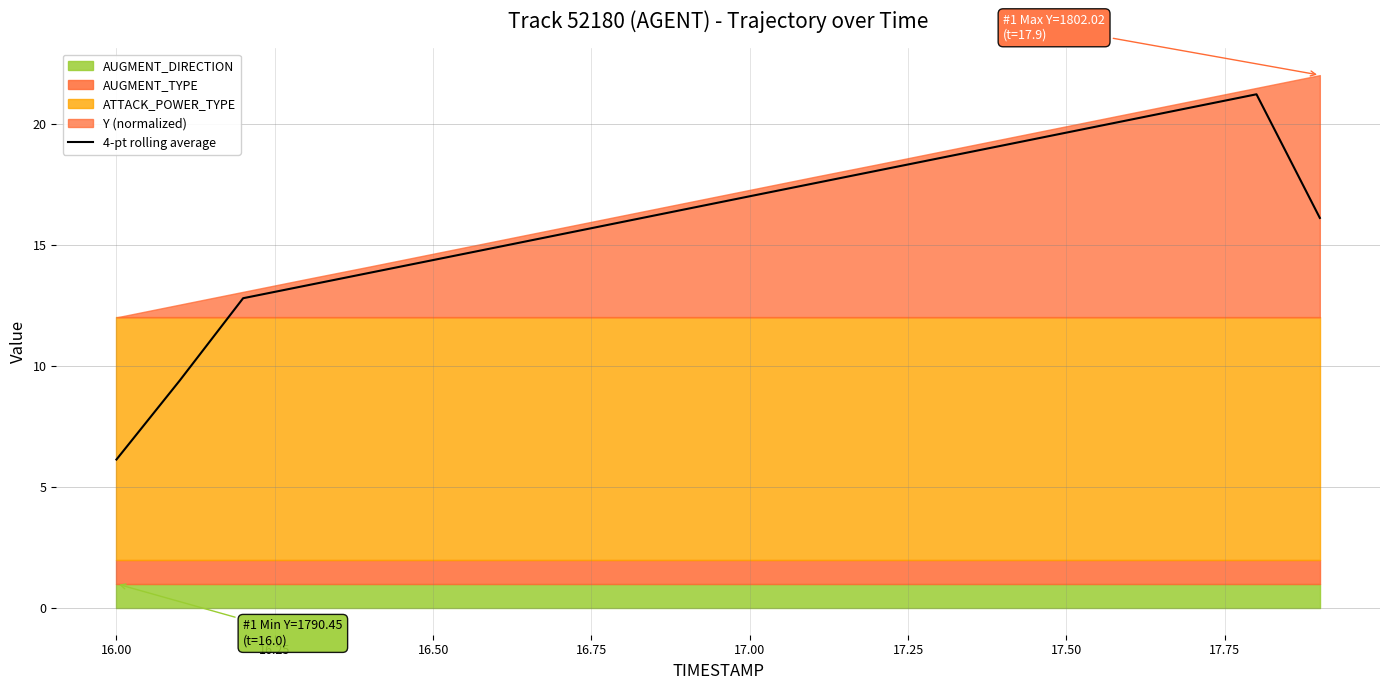

How many data points are above 16?

11